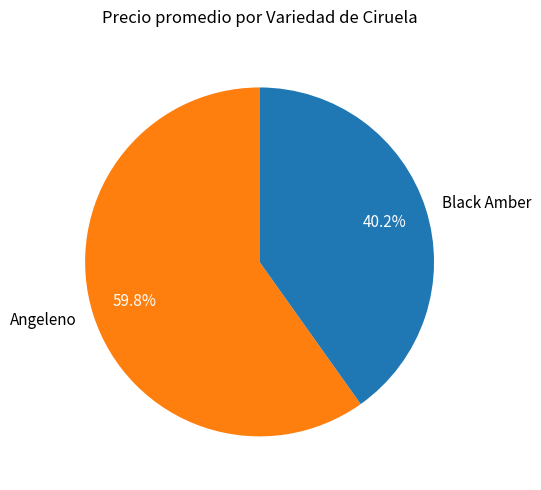

Rank the categories by value from lowest to highest.

Black Amber, Angeleno